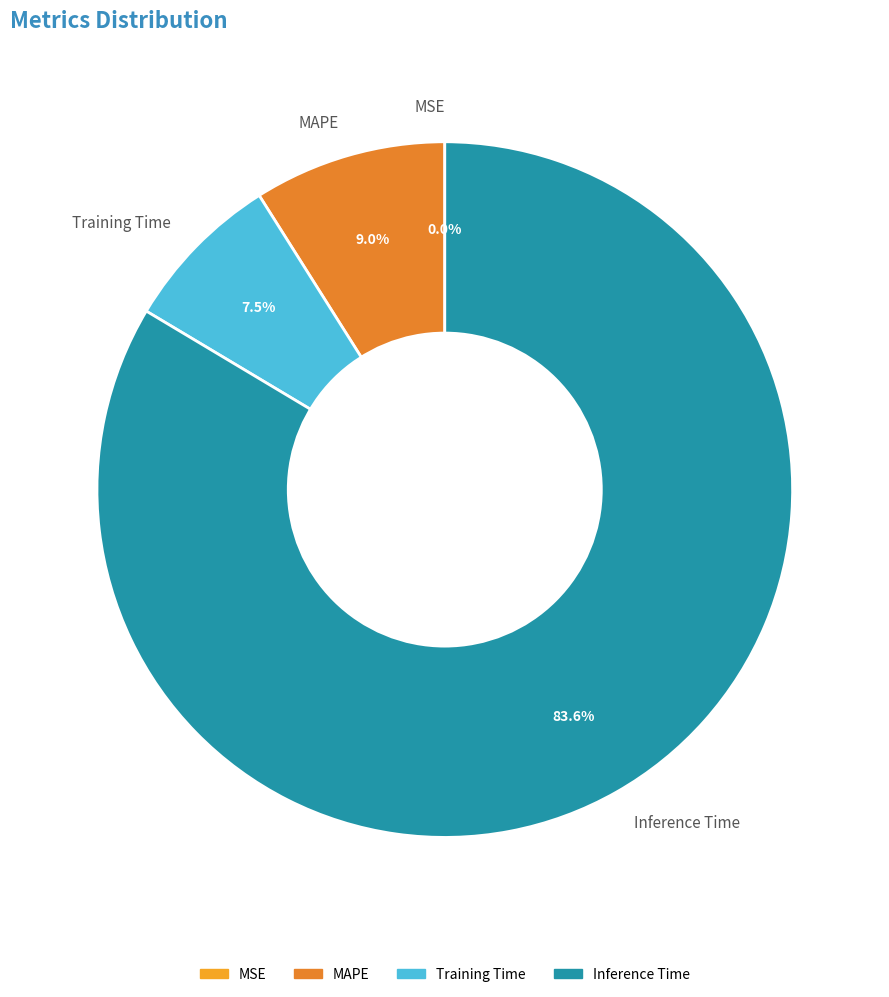

Combined, do MAPE and Training Time account for over 50%?

No